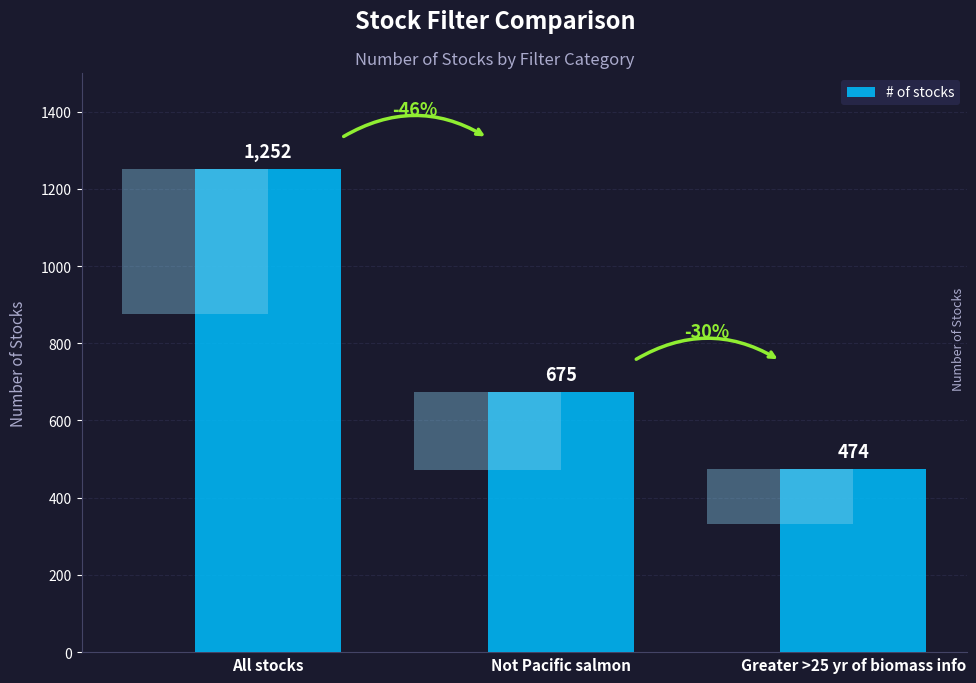

Does the chart contain stacked bars?

No